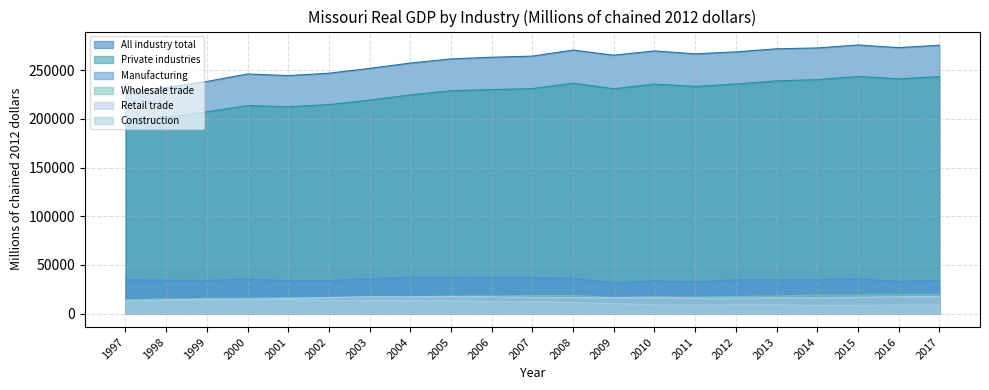

What is the average value of the Private industries series?

226695.1